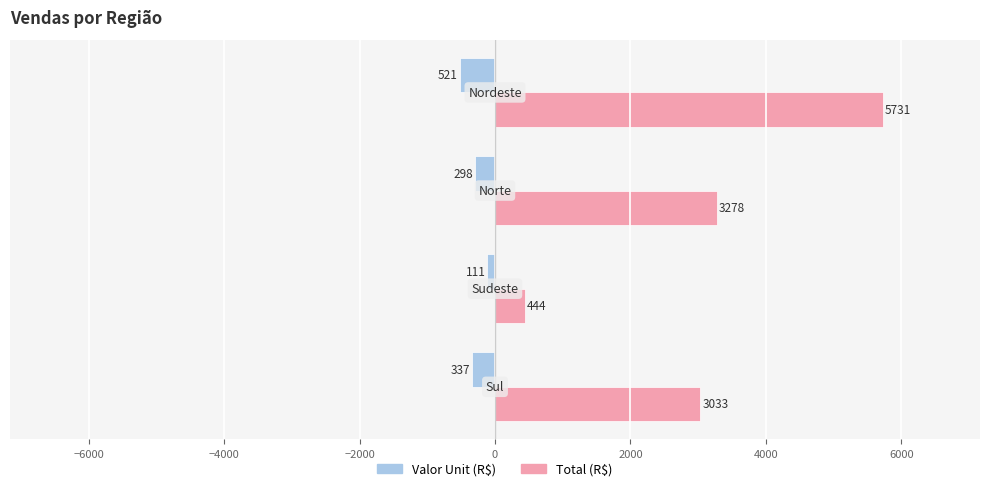

Which series has the widest spread of values?

Total (R$)